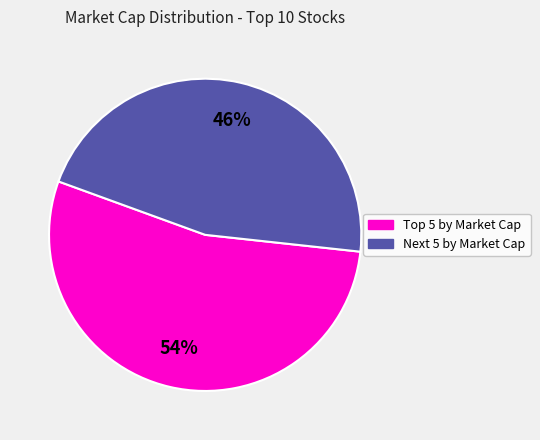

Is there any slice that represents more than half of the pie?

Yes